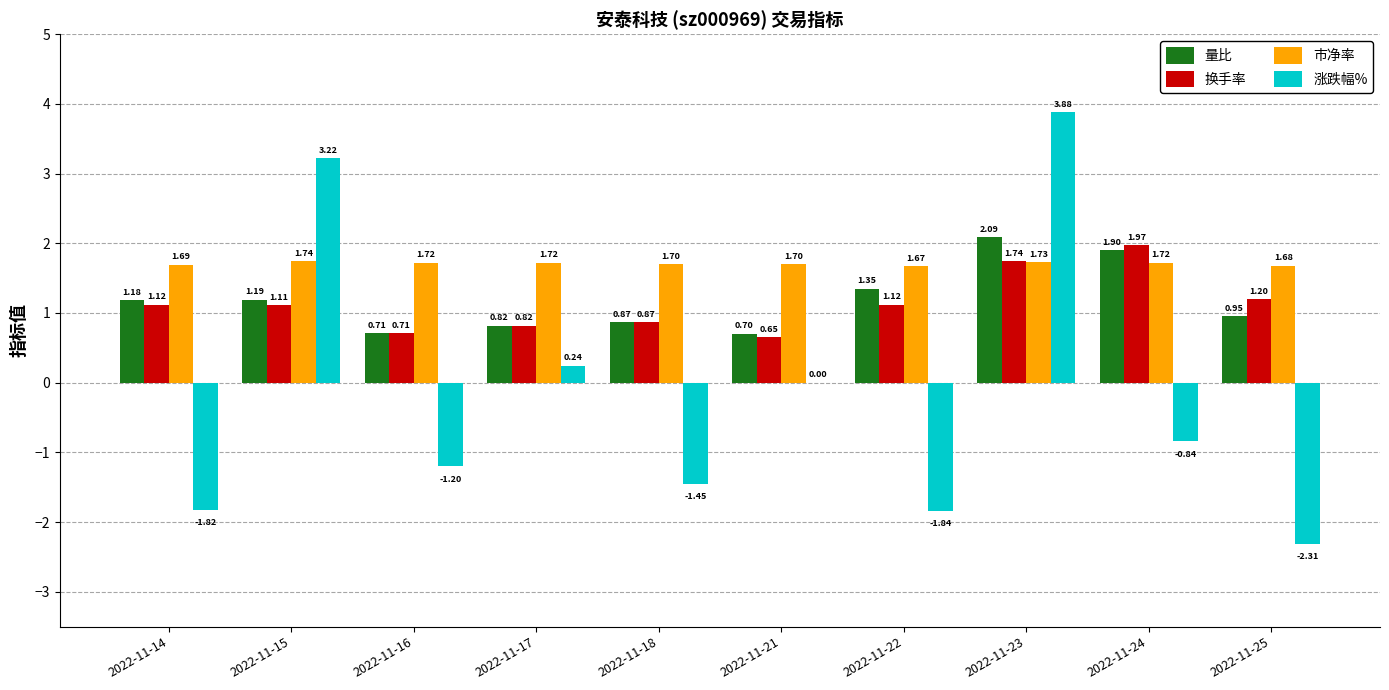

What is the sum of all 量比 values?

11.8